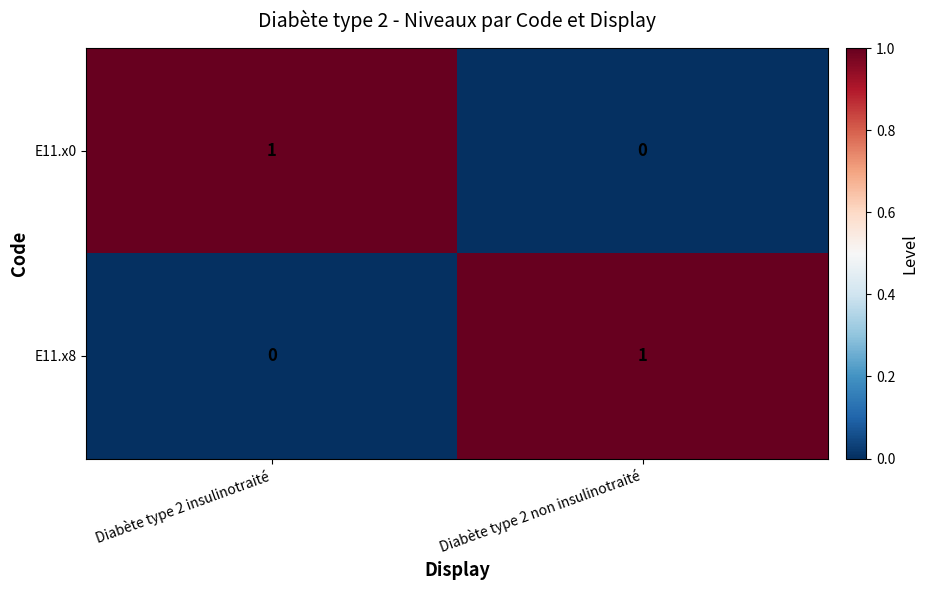

Reading right to left, transcribe all the data shown in this chart.

E11.x0: 0	1
E11.x8: 1	0